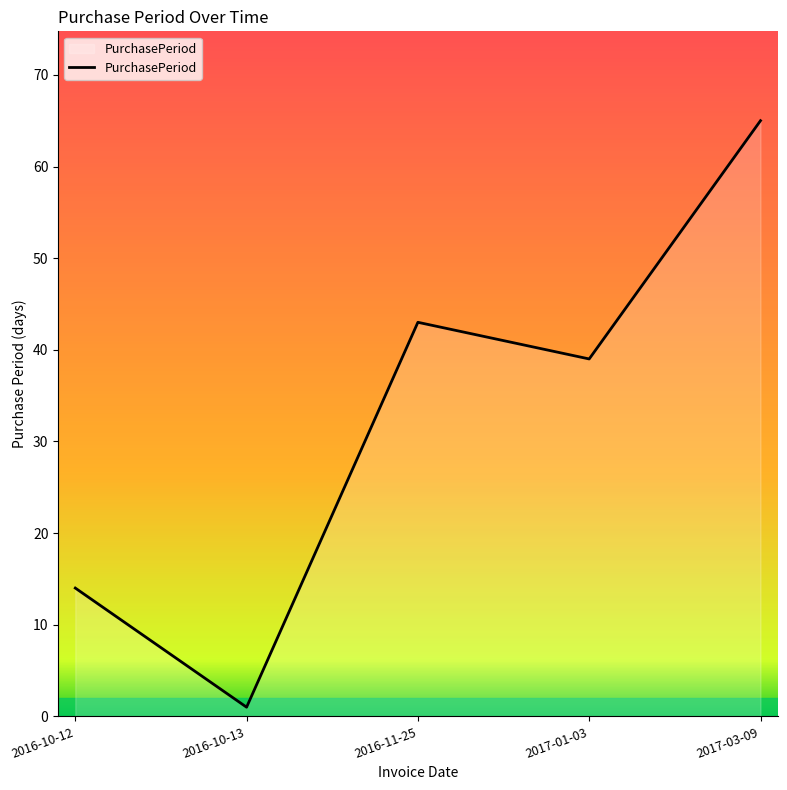

At which category does the data reach its first local valley?

2016-10-13